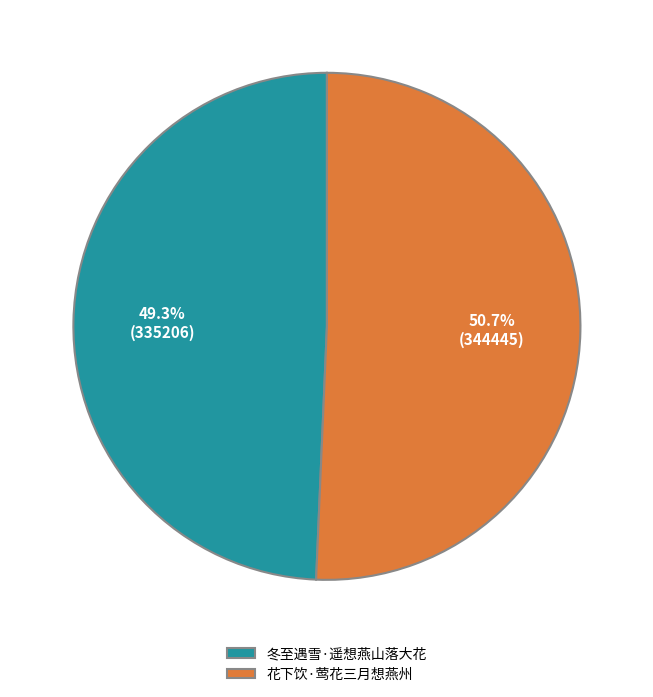

Does any single category account for the majority?

Yes